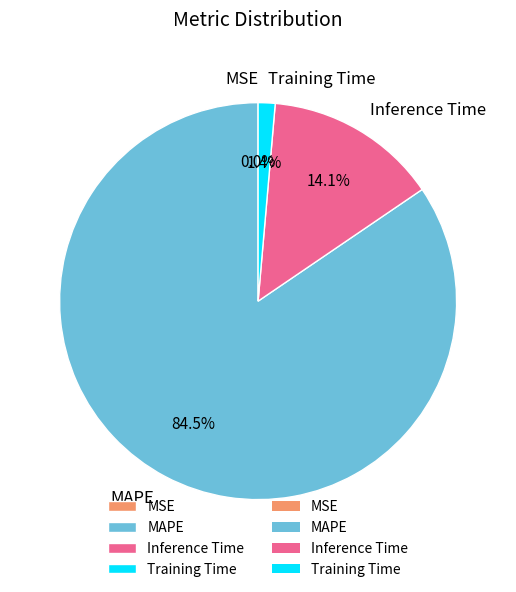

Which slice is the largest?

MAPE